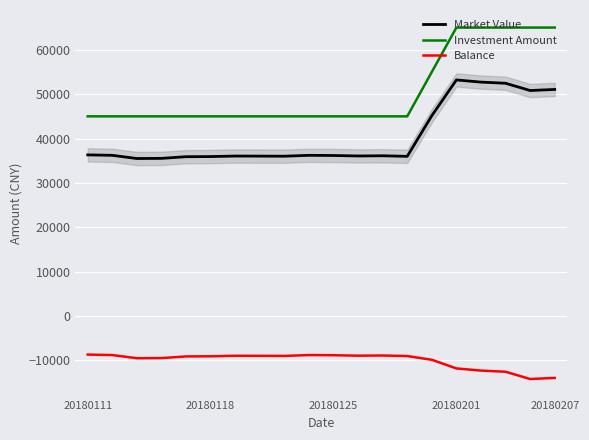

How many lines are shown in the chart?

3